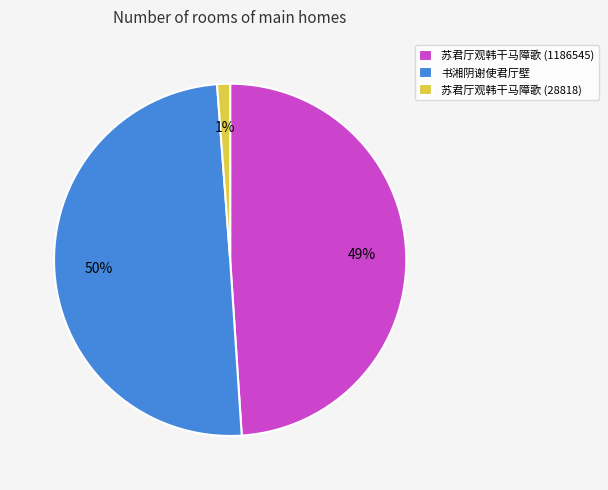

Approximately how many times larger is the value at 苏君厅观韩干马障歌 (1186545) compared to 书湘阴谢使君厅壁?

1.0